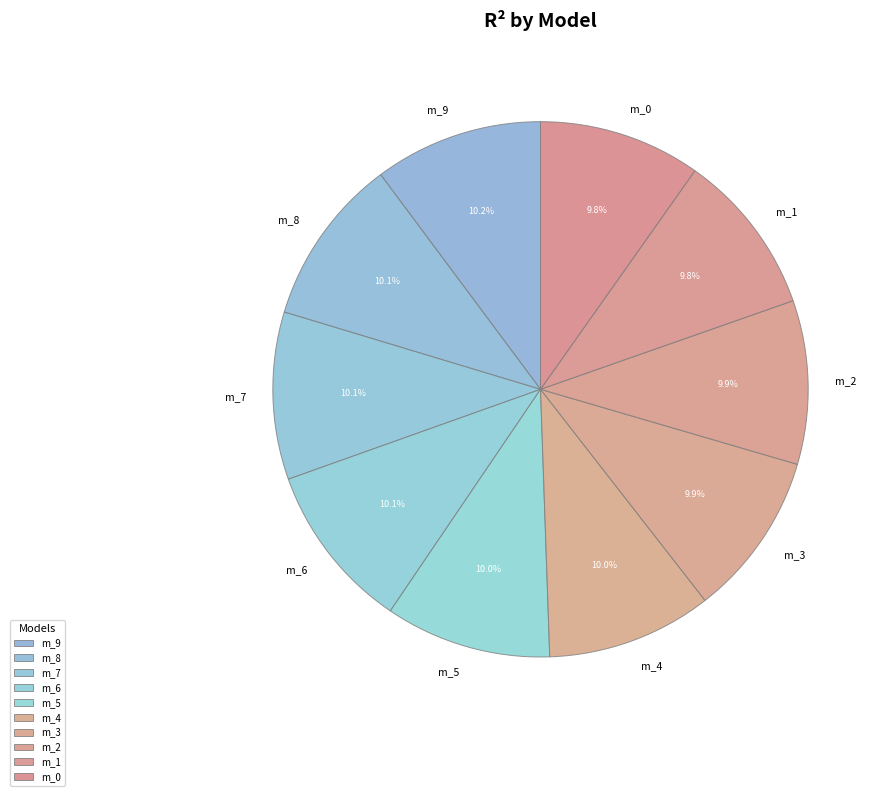

Count the number of slices in the pie.

10